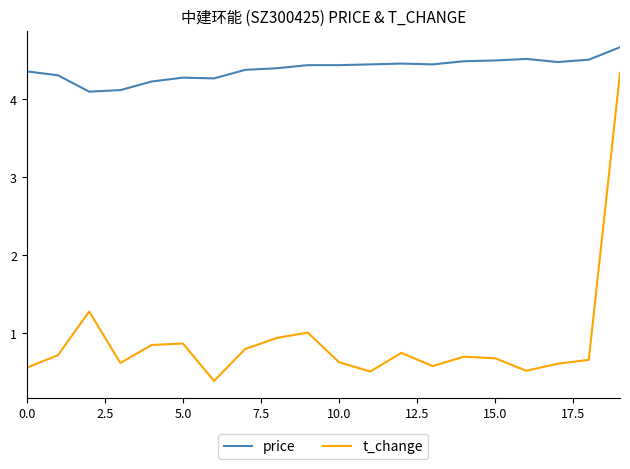

Which series has the largest total across all categories?

price